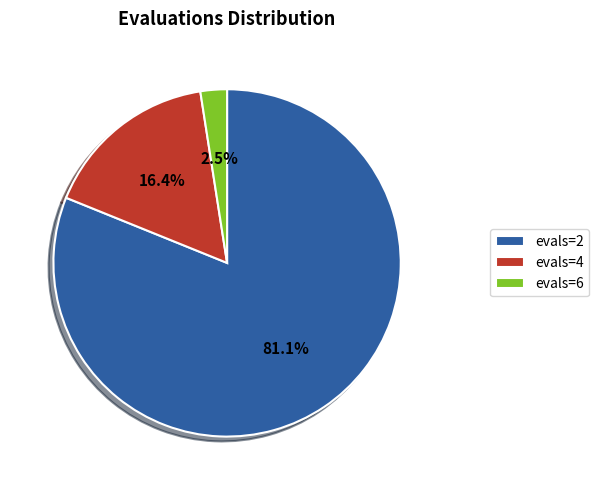

Rank the categories by value from lowest to highest.

evals=6, evals=4, evals=2